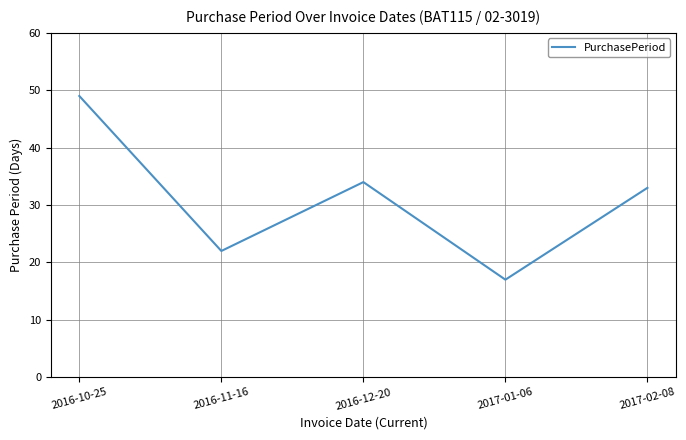

What position from the left is 2016-11-16?

2